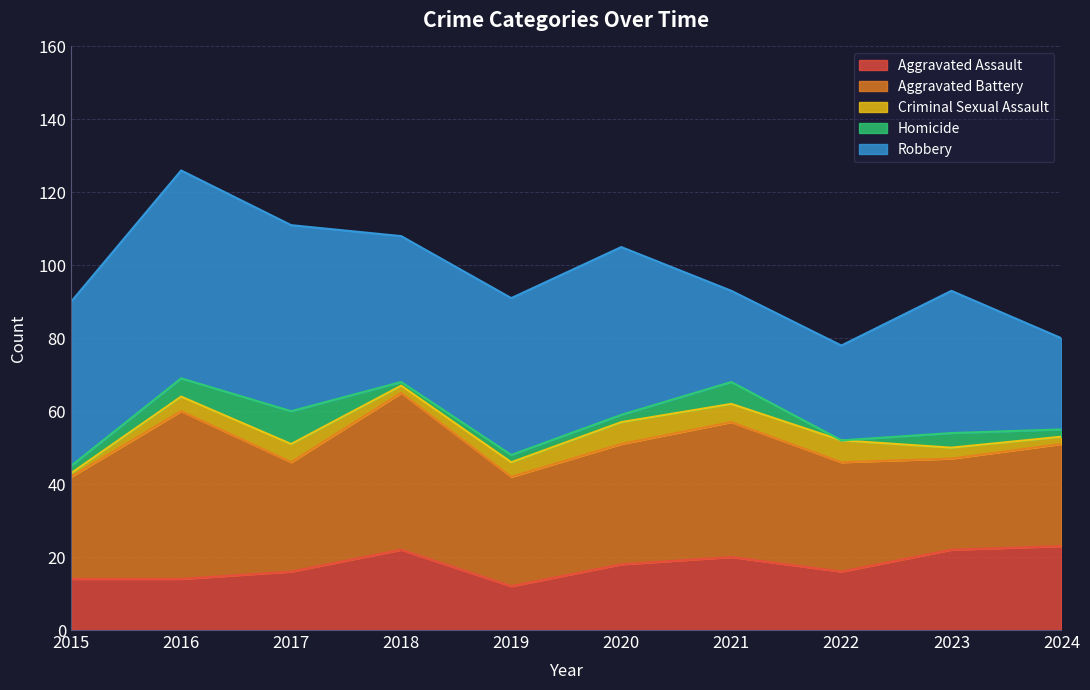

What is the average value of the Aggravated Battery series?

33